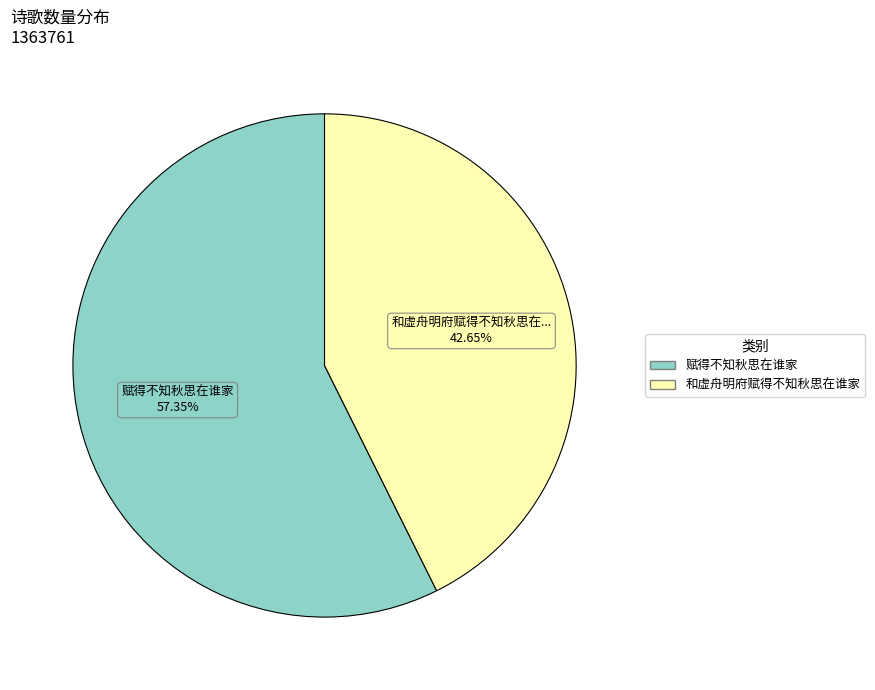

Which slice is the largest?

赋得不知秋思在谁家